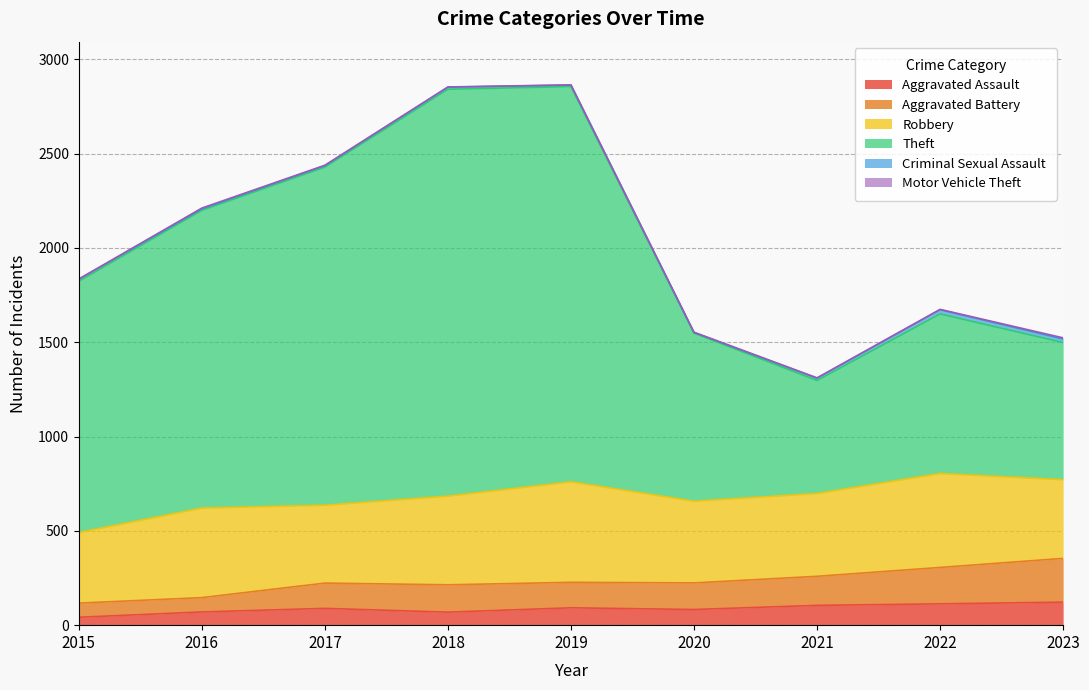

At which category does Aggravated Battery reach its first local valley?

2018